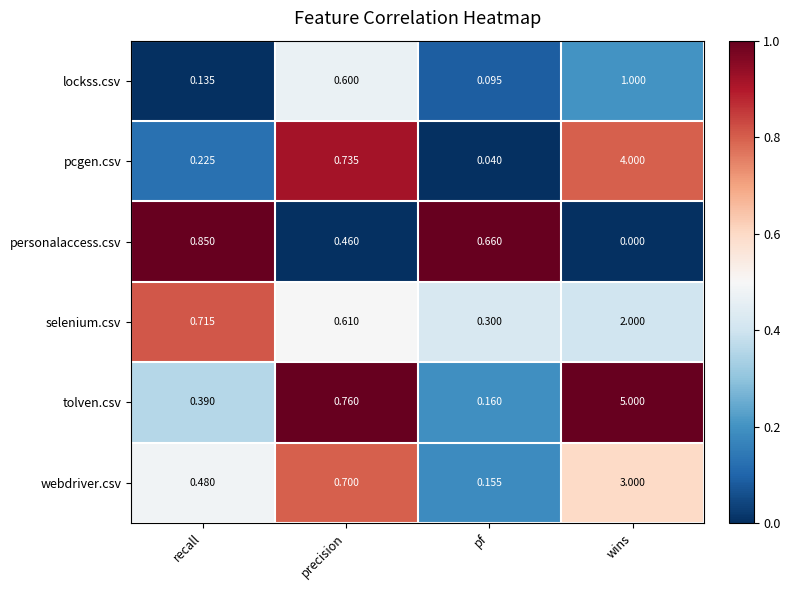

List the series in order of their peak value, highest first.

tolven.csv, pcgen.csv, webdriver.csv, selenium.csv, lockss.csv, personalaccess.csv